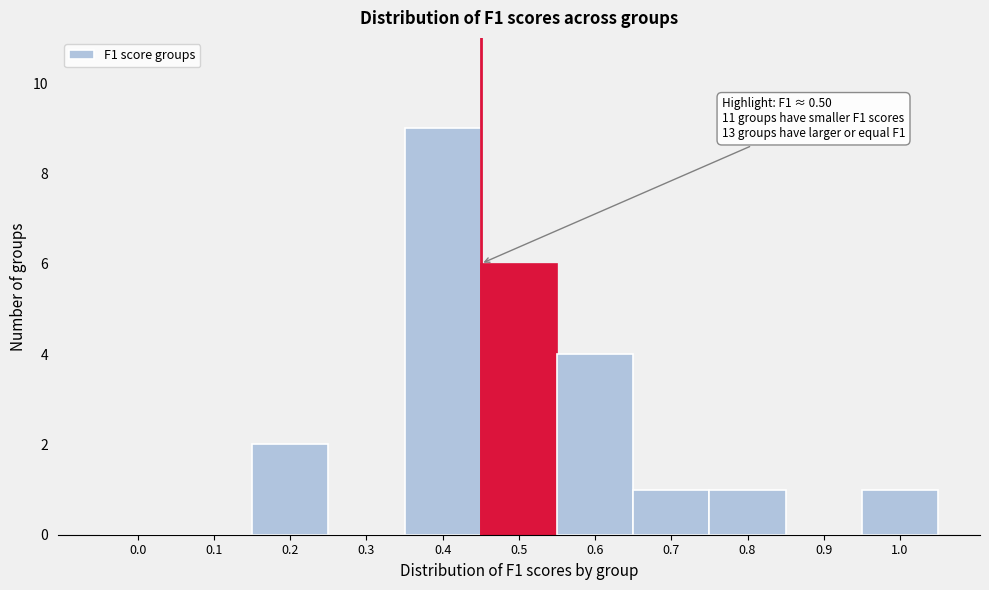

Reading left to right, extract all data points from this chart.

0.0=0	0.1=0	0.2=2	0.3=0	0.4=9	0.5=6	0.6=4	0.7=1	0.8=1	0.9=0	1.0=1